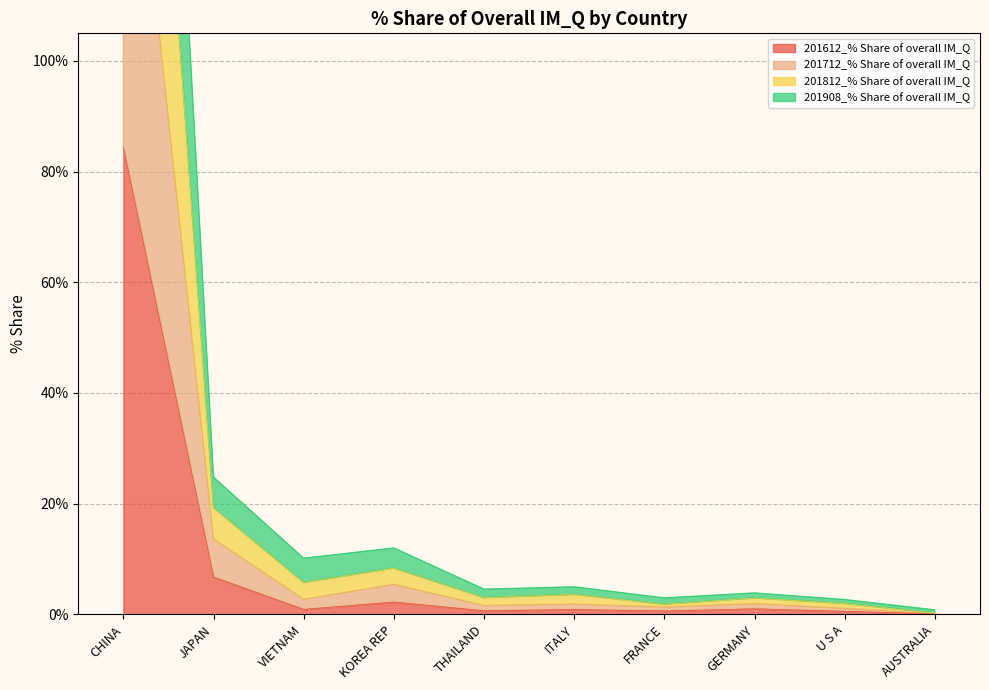

The 201712_% Share of overall IM_Q series shows 4.1 at VIETNAM. True or false?

False